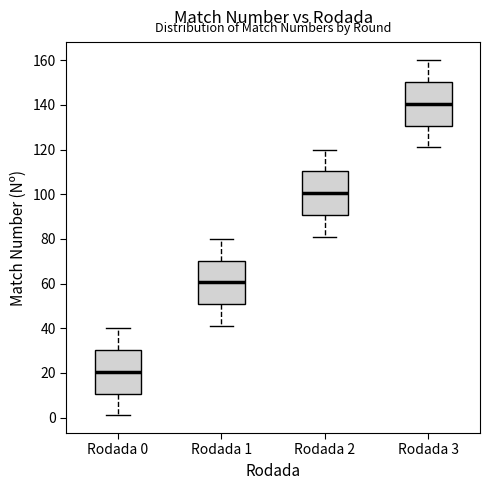

Reading left to right, read every box against the y-axis: the position of its median line, the range the box covers, and the ends of its whiskers. The values are not printed on the chart, so give them approximately, as read against the axis.

Rodada 0: median 20, box 10 to 30, whiskers 2 to 40
Rodada 1: median 60, box 50 to 70, whiskers 42 to 80
Rodada 2: median 100, box 90 to 110, whiskers 82 to 120
Rodada 3: median 140, box 130 to 150, whiskers 122 to 160